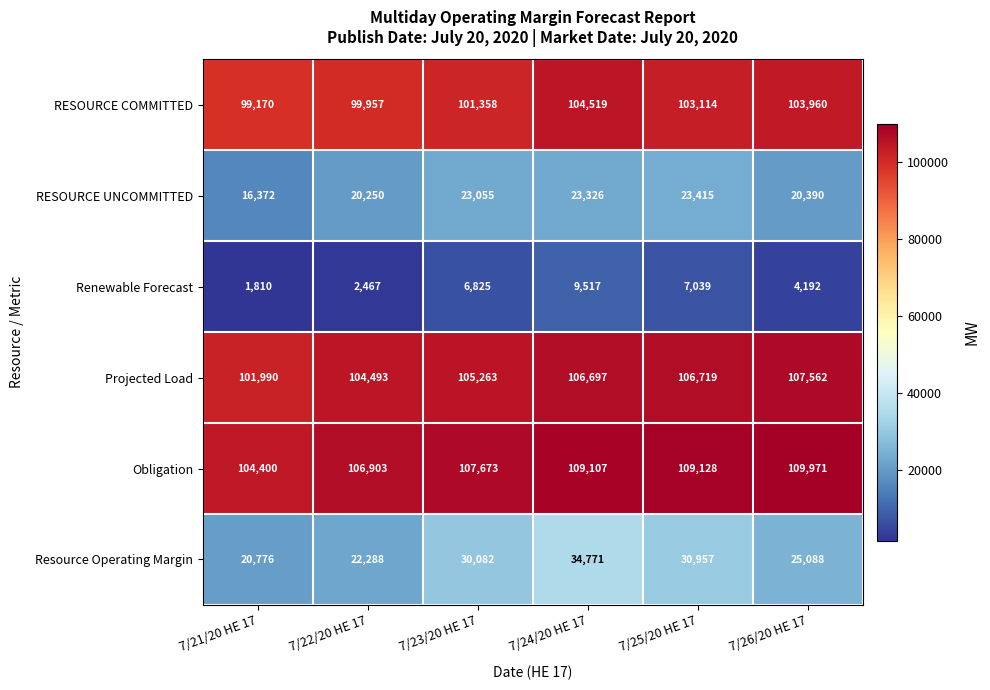

The value of Obligation at 7/24/20 HE 17 is 36569. True or false?

False